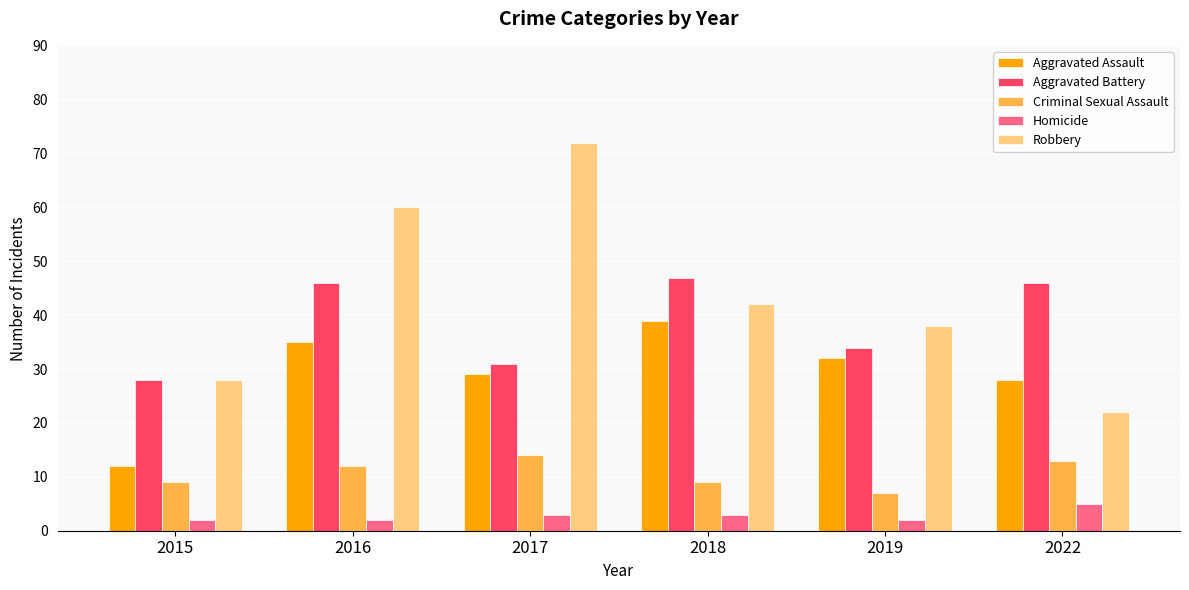

What is the difference between the highest and lowest values at 2017?

69